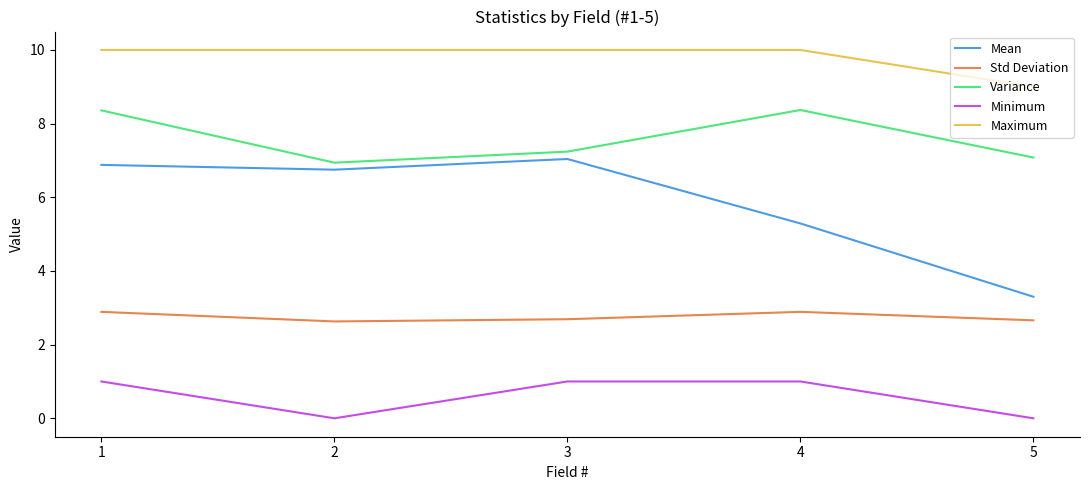

What is the sum of all Variance values?

38.0